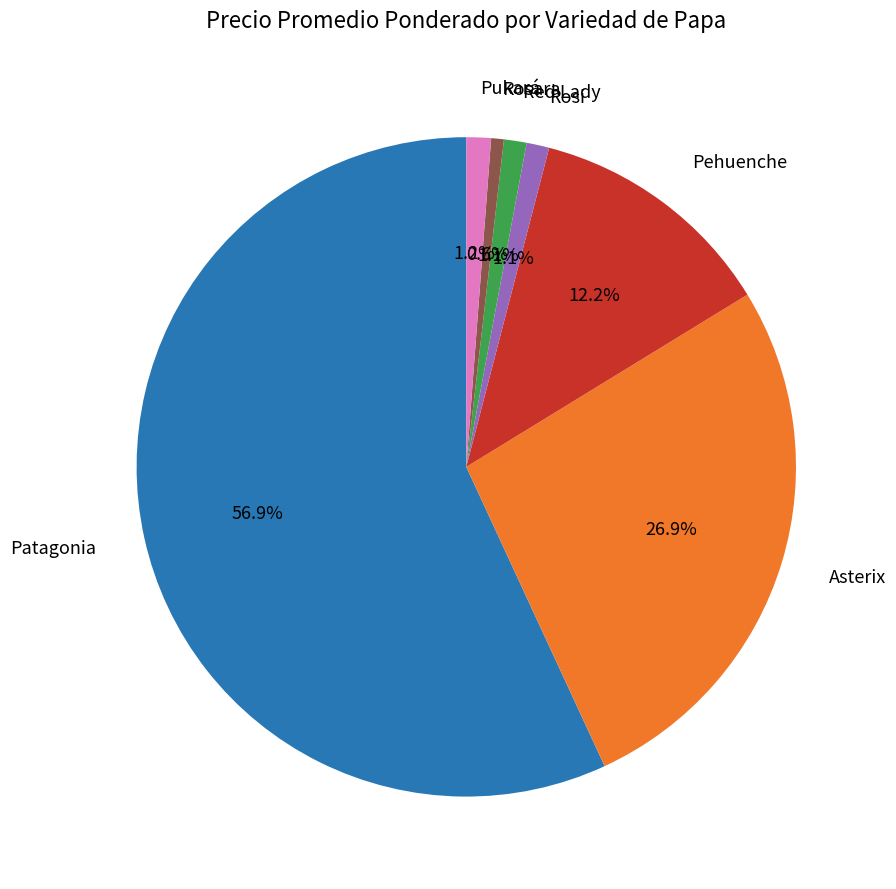

Does any single category account for the majority?

Yes